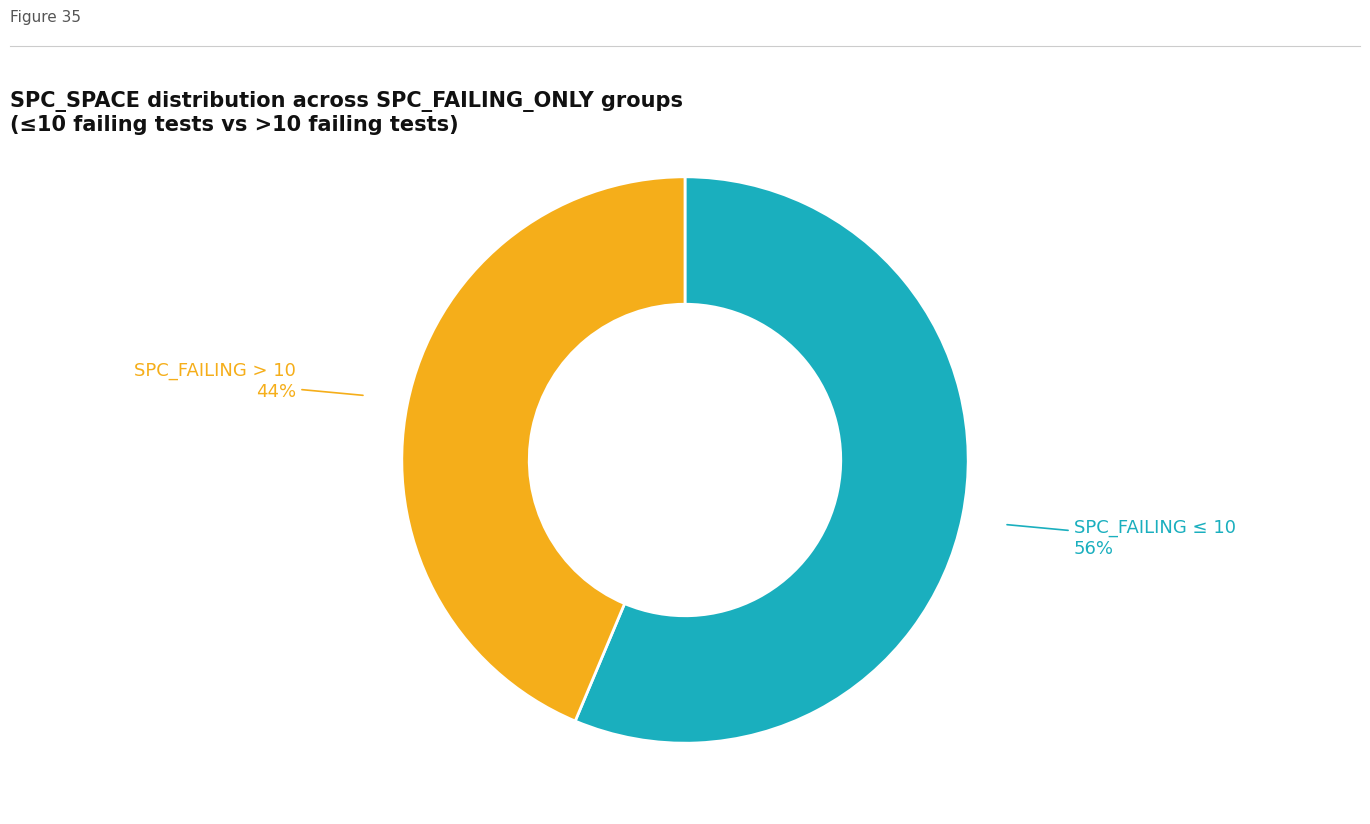

Does any single category account for the majority?

Yes